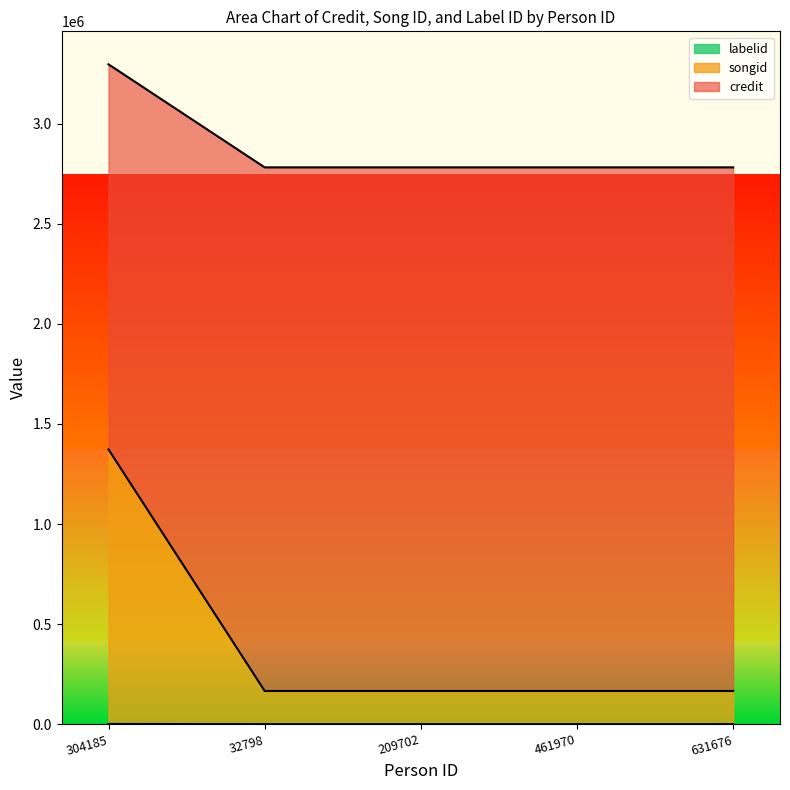

Is the value of credit at 209702 greater than the value of labelid at 461970?

No